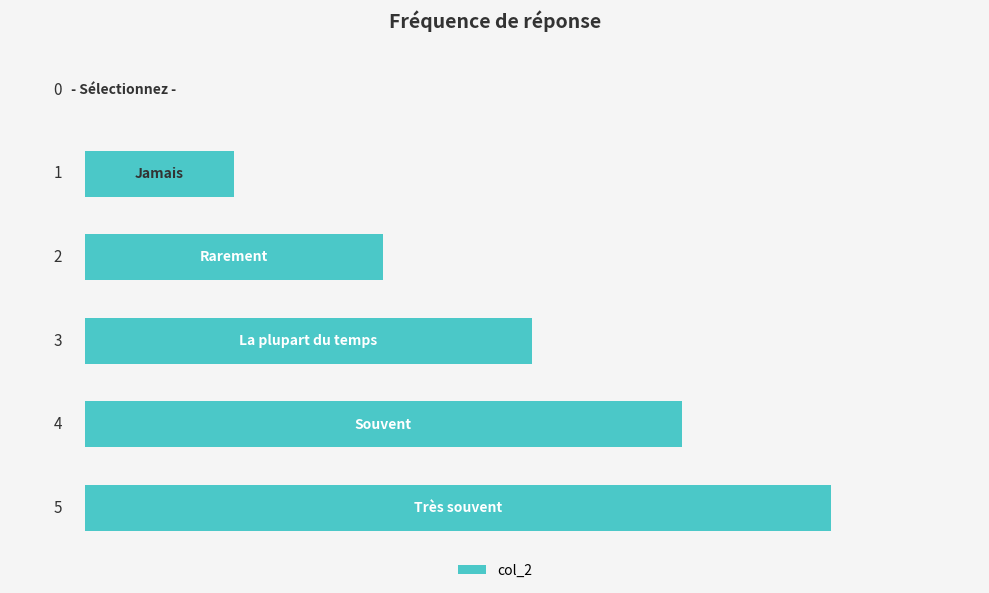

What is the greatest value displayed?

5